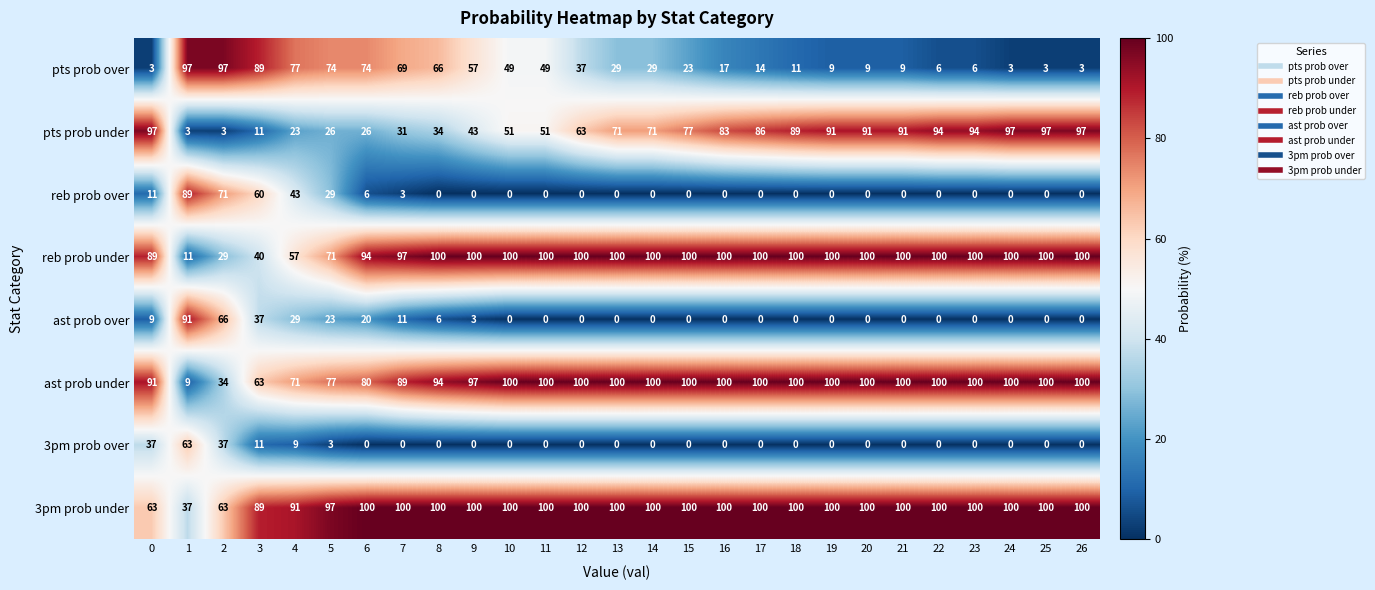

What is the spread (max minus min) of values at 21?

100